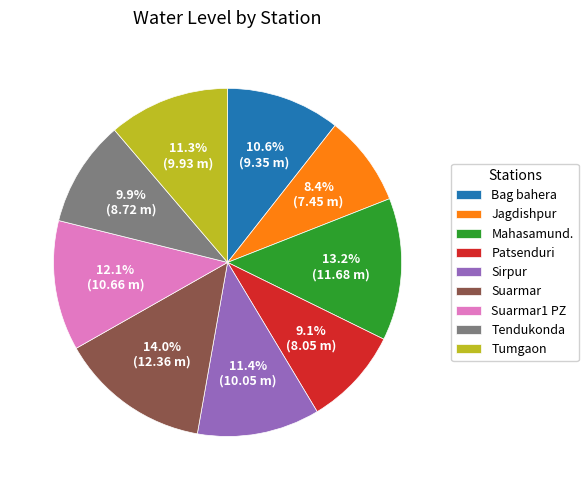

Does Suarmar represent more than half of the total?

No